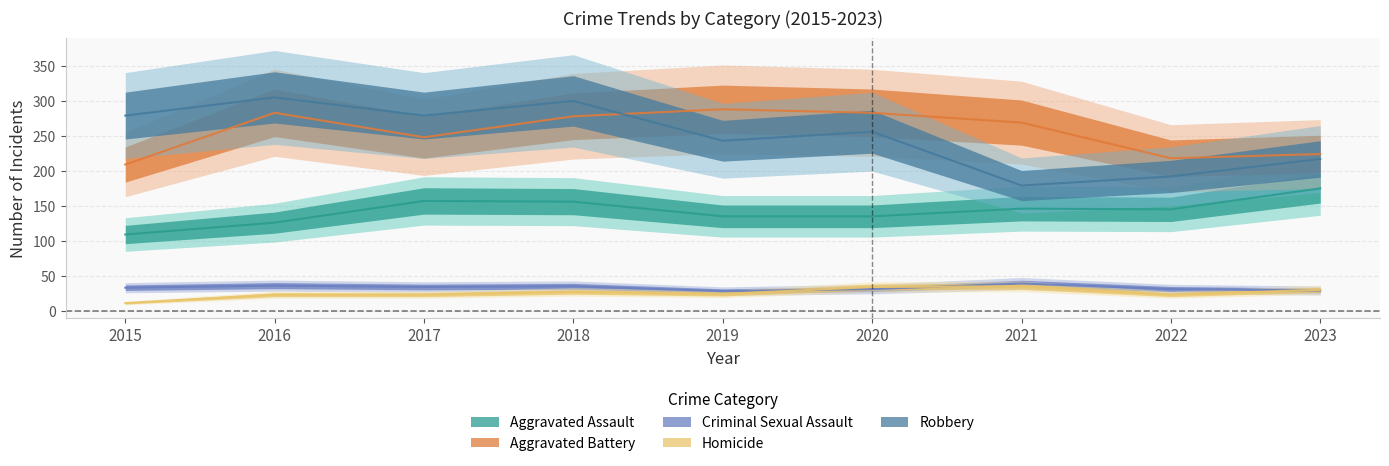

Is it true that Robbery equals 243 at 2019?

True